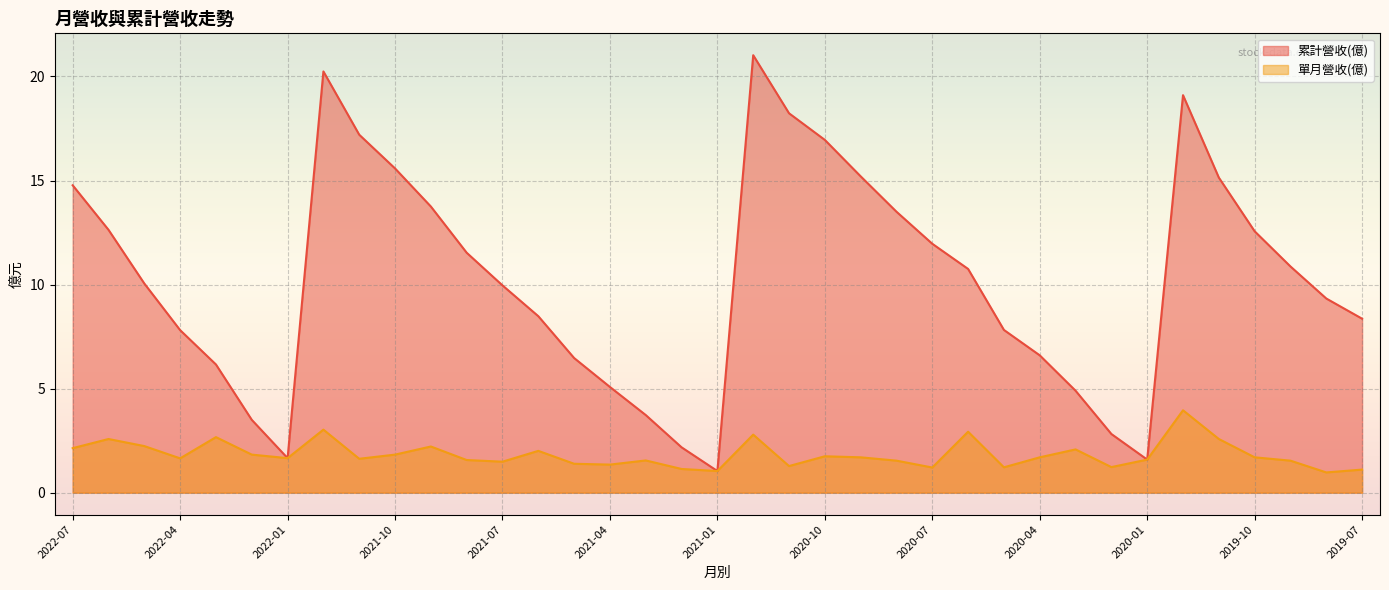

Between 2021-07 and 2020-10, which series saw the biggest shift?

累計營收(億)